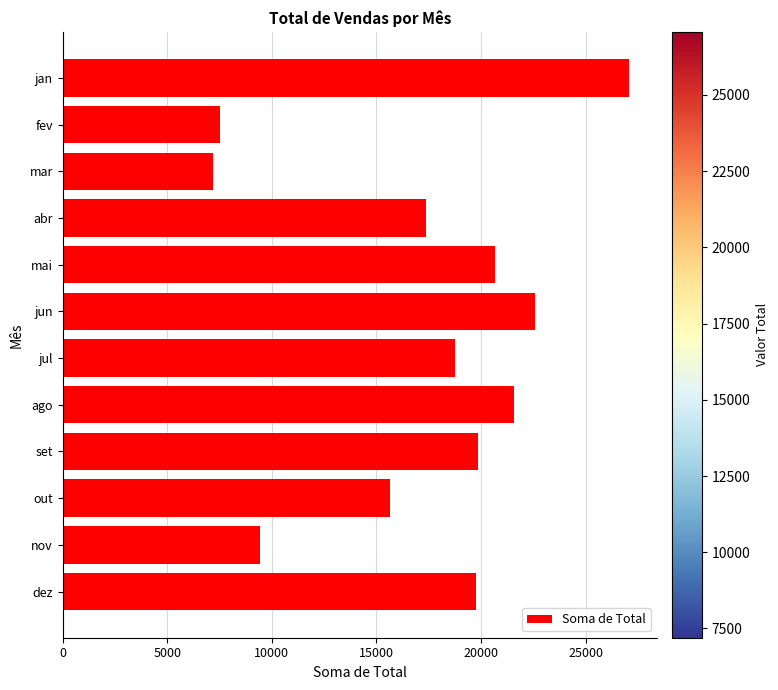

Is it true that the value at mar is 4689.2?

False